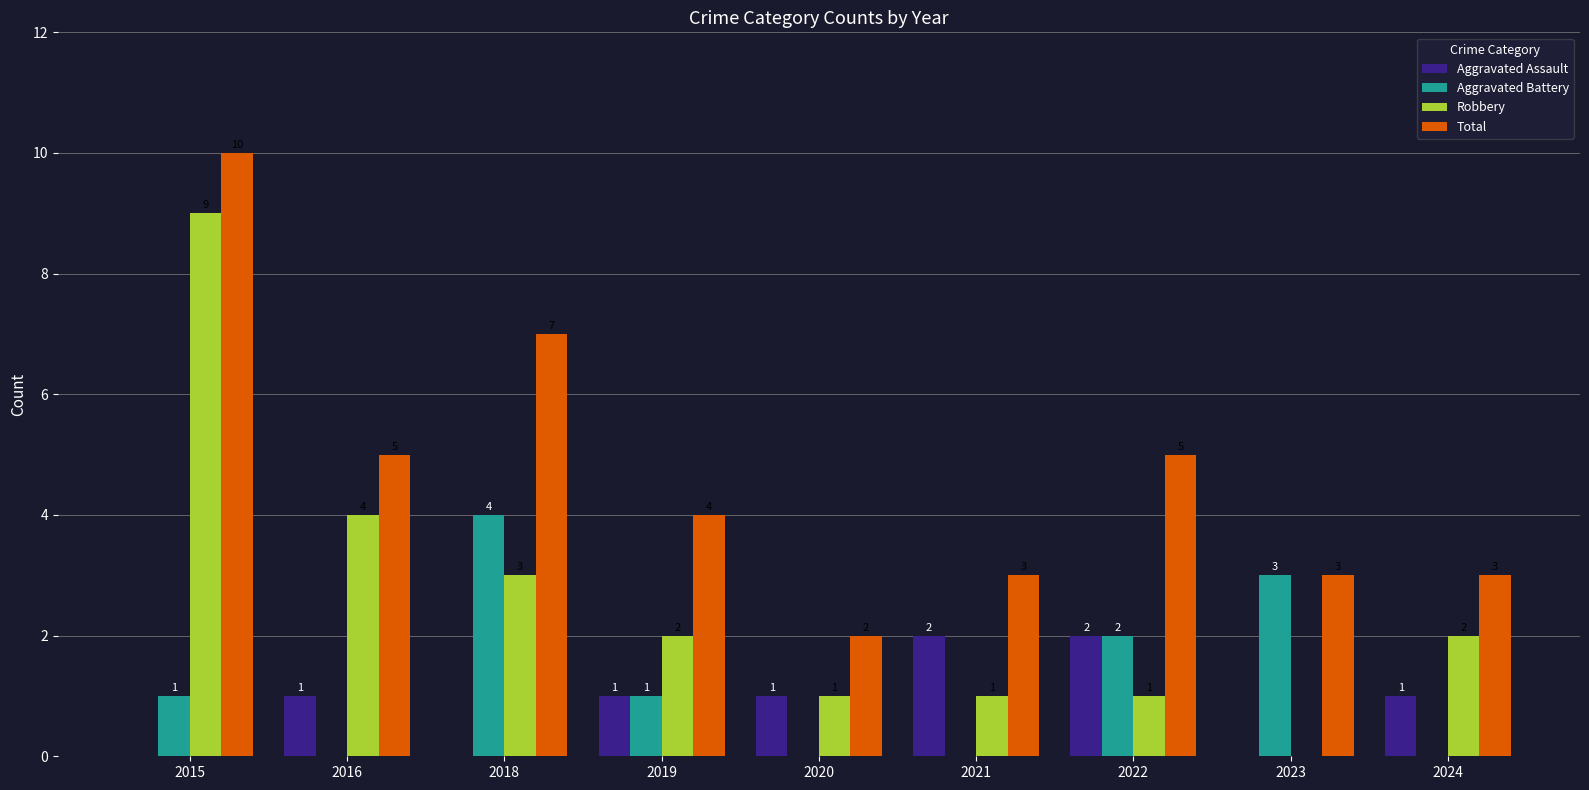

Reading right to left, extract all data points from this chart.

Aggravated Assault: 2024=1	2023=0	2022=2	2021=2	2020=1	2019=1	2018=0	2016=1	2015=0
Aggravated Battery: 2024=0	2023=3	2022=2	2021=0	2020=0	2019=1	2018=4	2016=0	2015=1
Robbery: 2024=2	2023=0	2022=1	2021=1	2020=1	2019=2	2018=3	2016=4	2015=9
Total: 2024=3	2023=3	2022=5	2021=3	2020=2	2019=4	2018=7	2016=5	2015=10